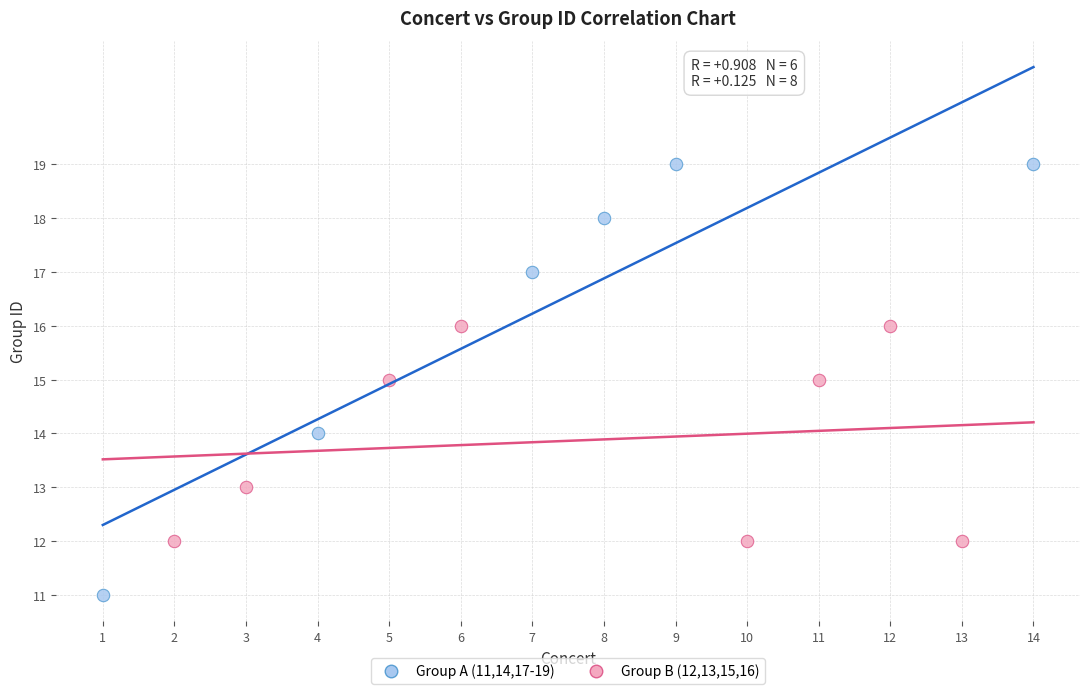

Which series reaches the minimum Y coordinate?

Group A (11,14,17-19)